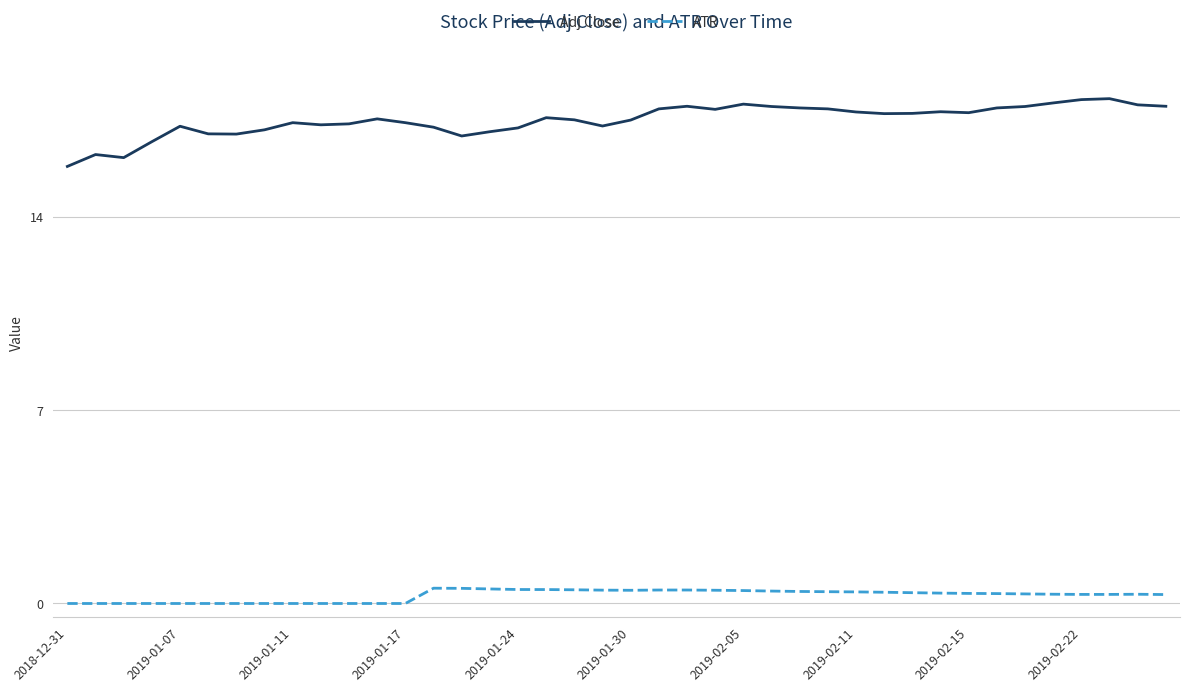

True or false: Adj Close and ATR cross at least once.

False